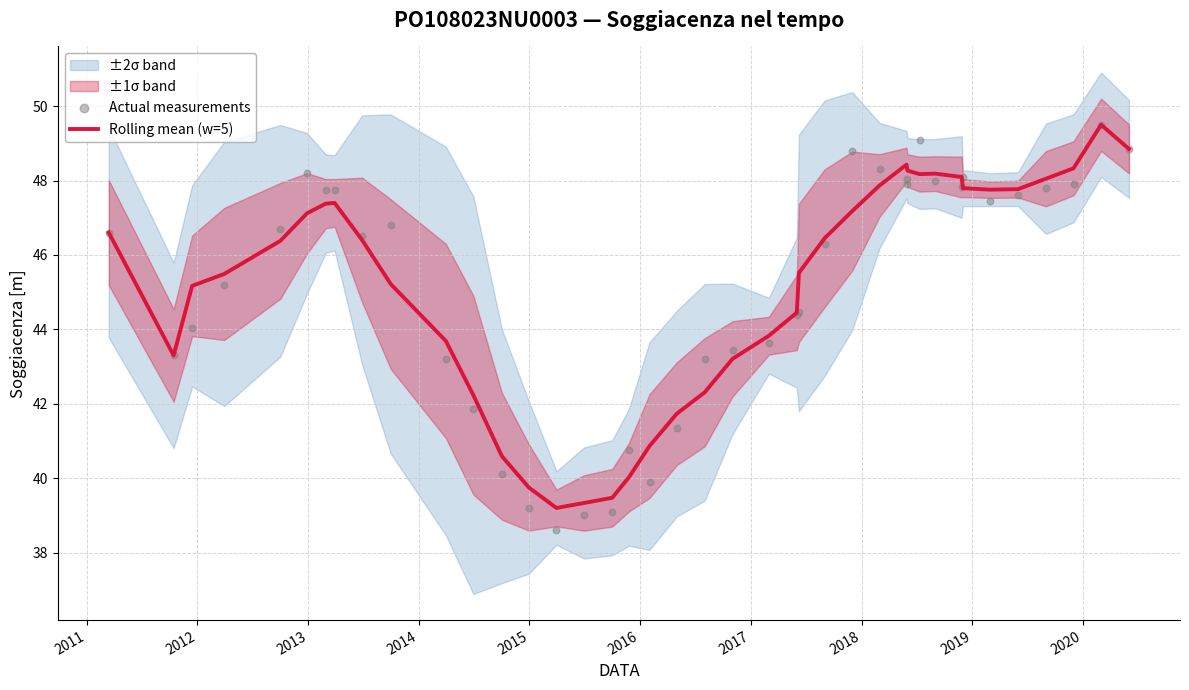

What is the lowest value of the Rolling mean (w=5) series?

39.2